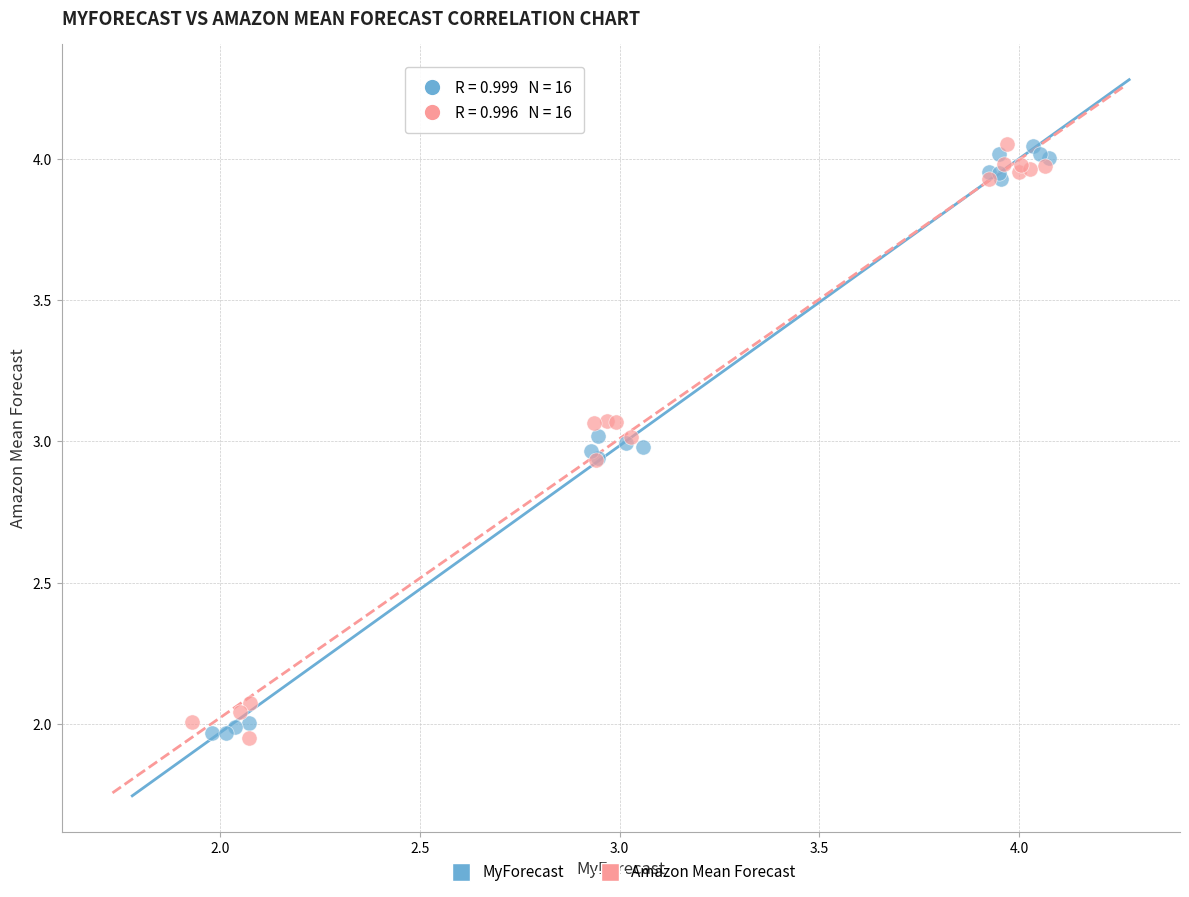

What are all the series names shown in the legend?

MyForecast, Amazon Mean Forecast